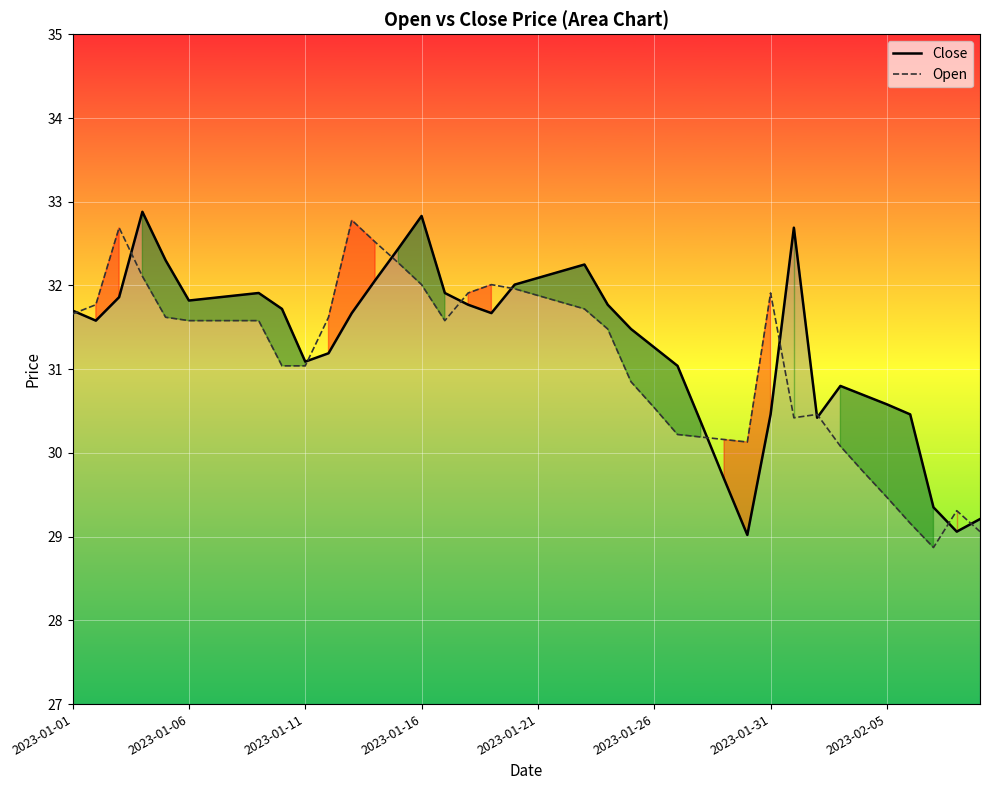

What is the smallest value displayed?

28.9